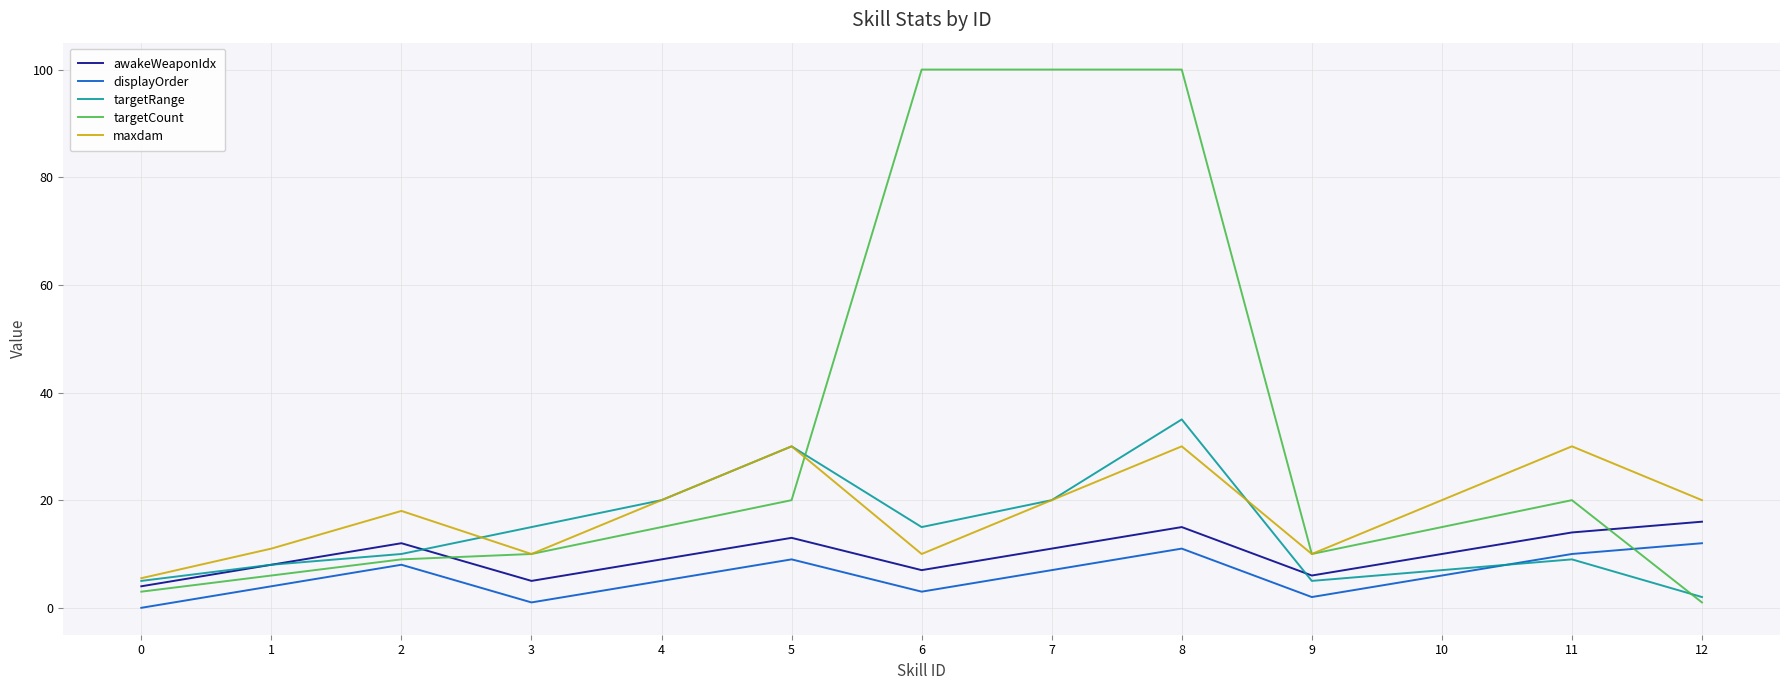

What is the spread (max minus min) of values at 10?

14.0